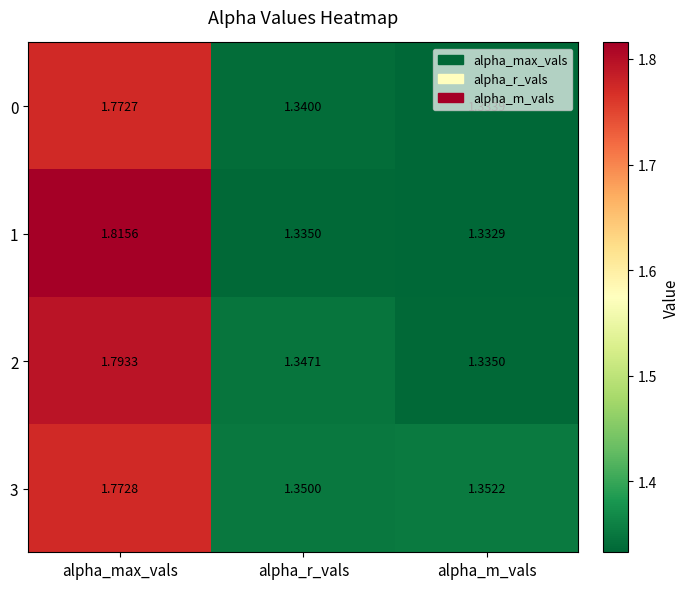

At which label does 1 reach its minimum?

alpha_m_vals